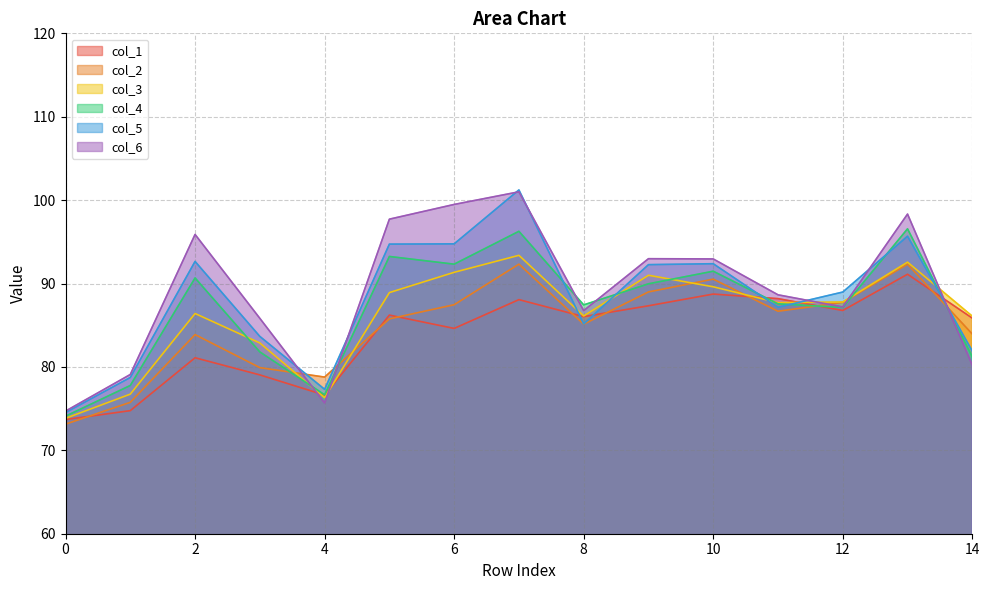

How many interior local peaks does the col_2 series have?

4